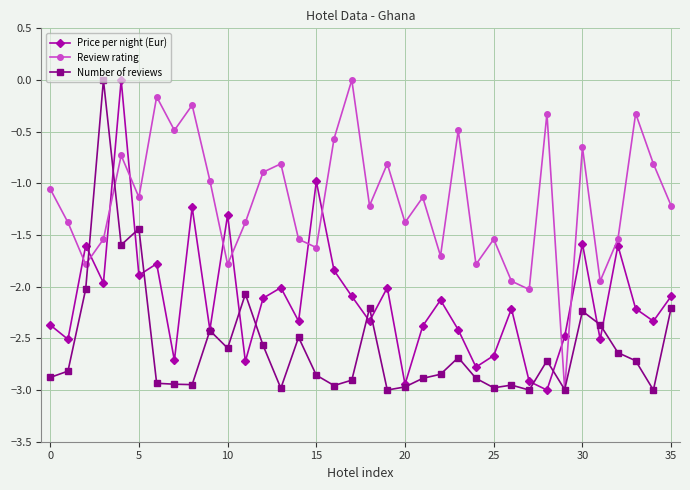

What is the value of the Review rating point at the 34th from the left?

-0.3